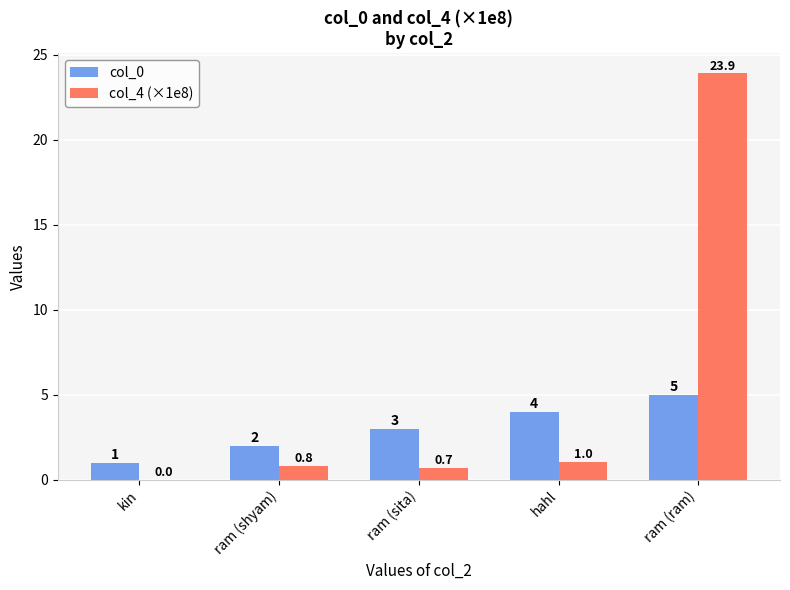

What is the sum of the col_0 values at hahl and ram (ram)?

9.0